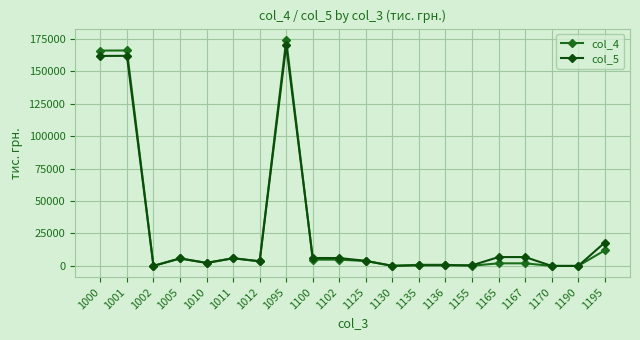

List the labels in order of col_5 value, largest first.

1095, 1001, 1000, 1195, 1165, 1167, 1100, 1102, 1011, 1005, 1125, 1012, 1010, 1155, 1135, 1136, 1130, 1002, 1170, 1190